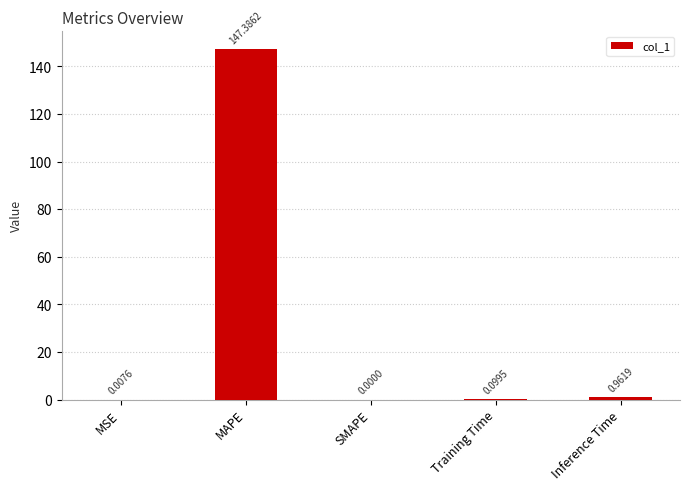

What is the sum of all values?

148.5